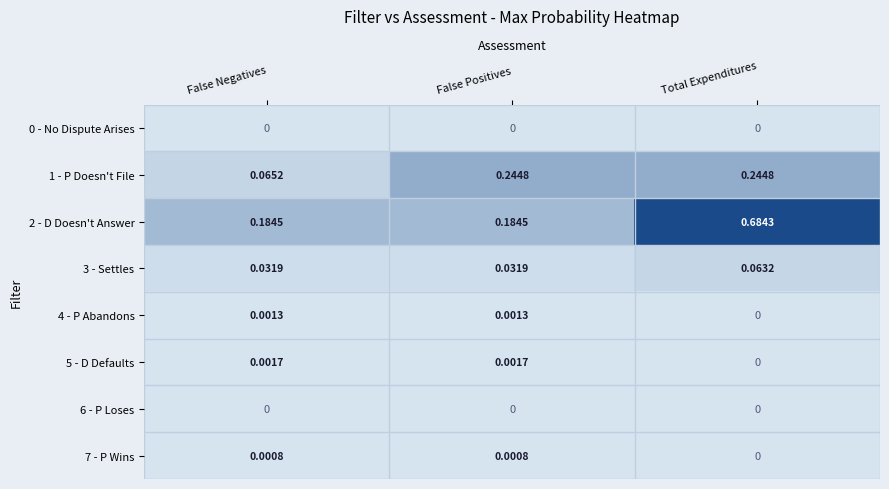

At how many categories does at least one series exceed 0?

3